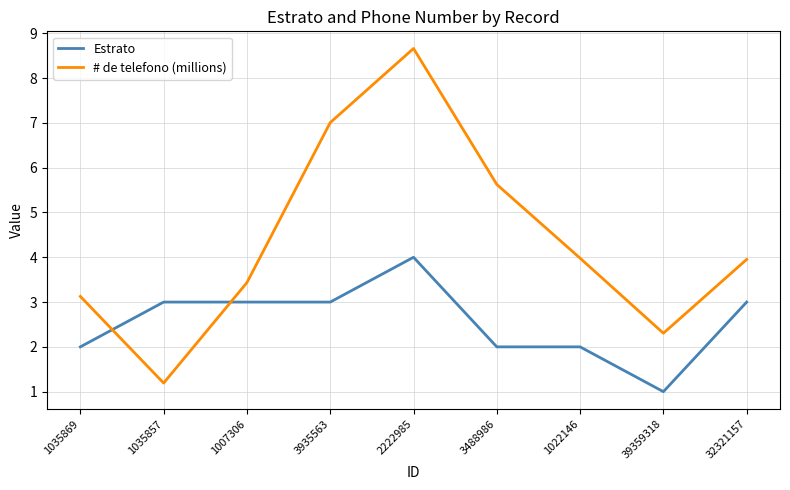

At how many categories does at least one series exceed 5?

3